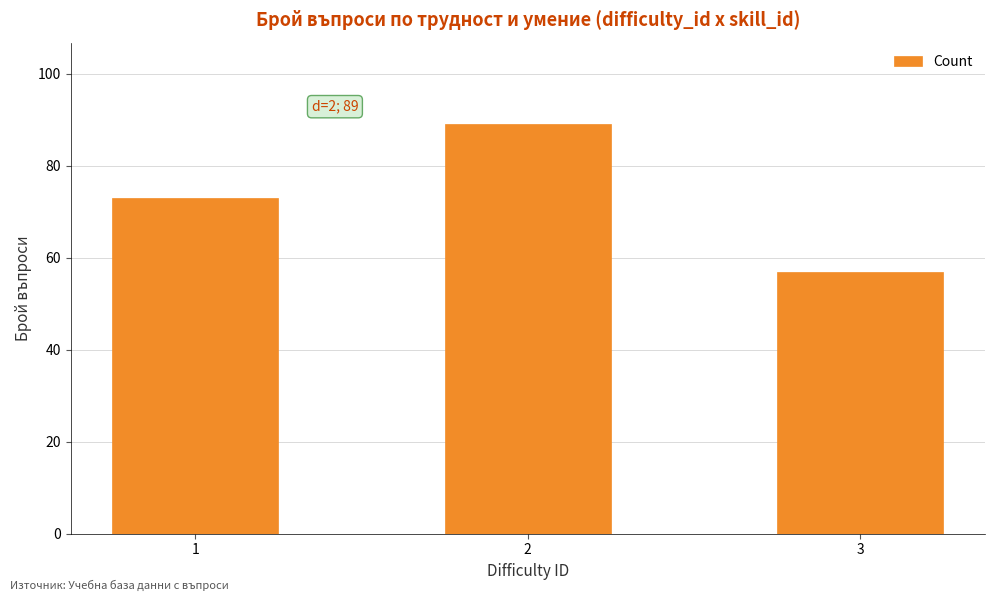

What is the greatest value displayed?

89